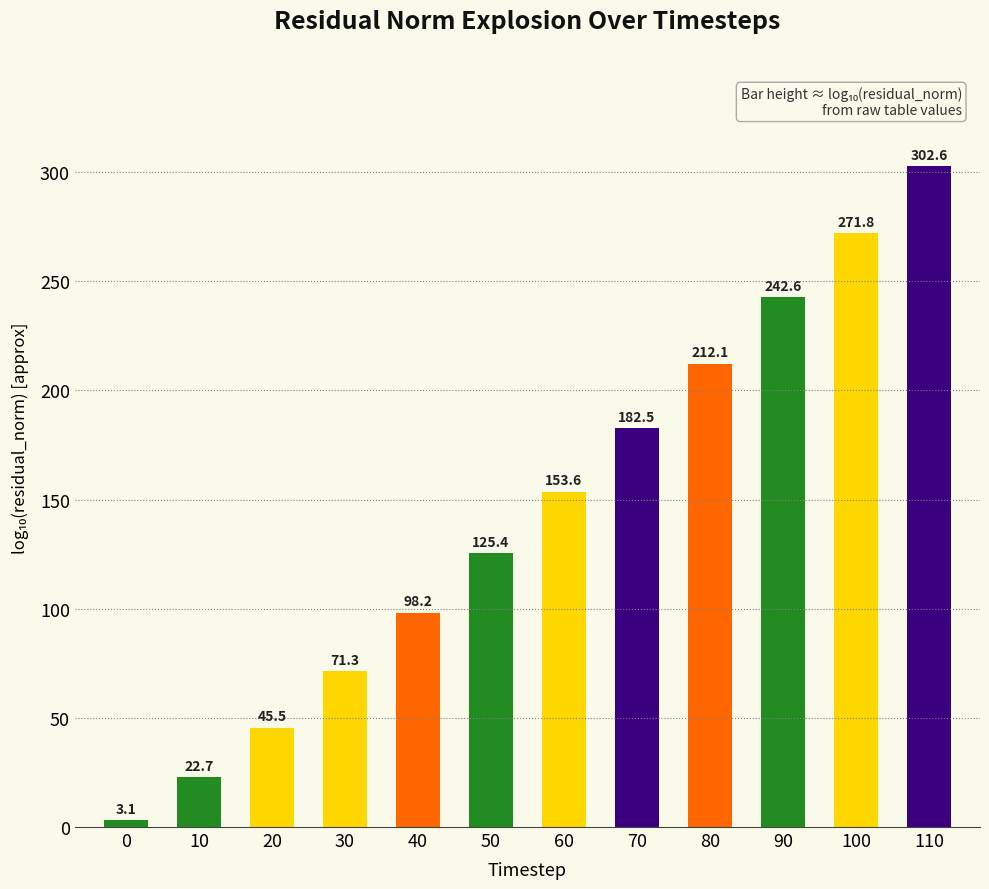

Where does the data first go above 153?

60